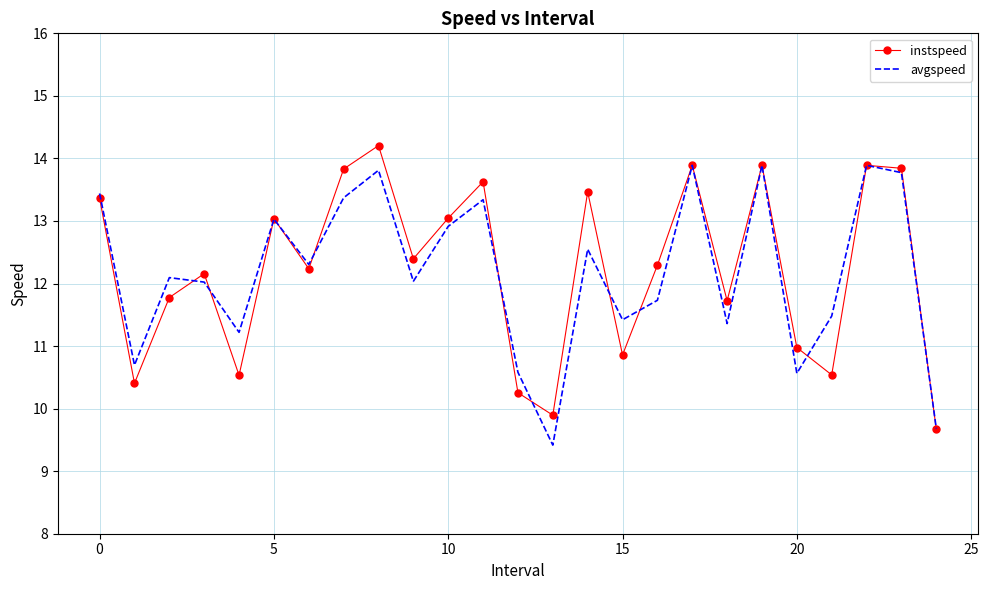

What is the maximum value shown in the chart?

14.2